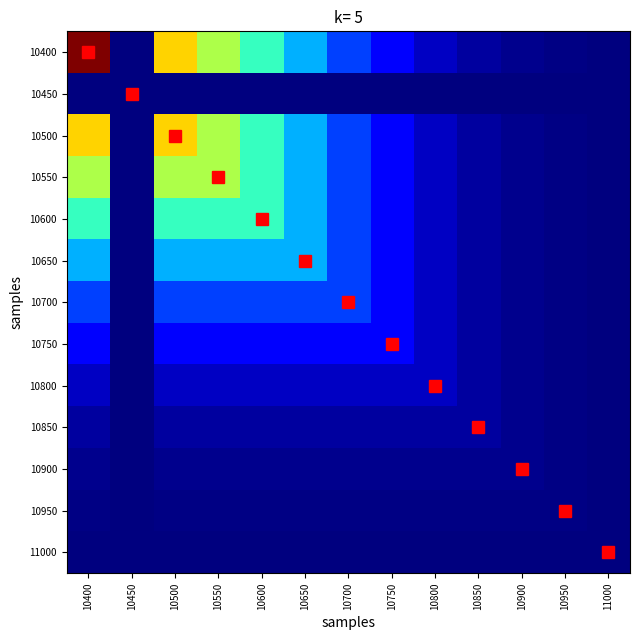

Which category has the highest value across all series?

10400